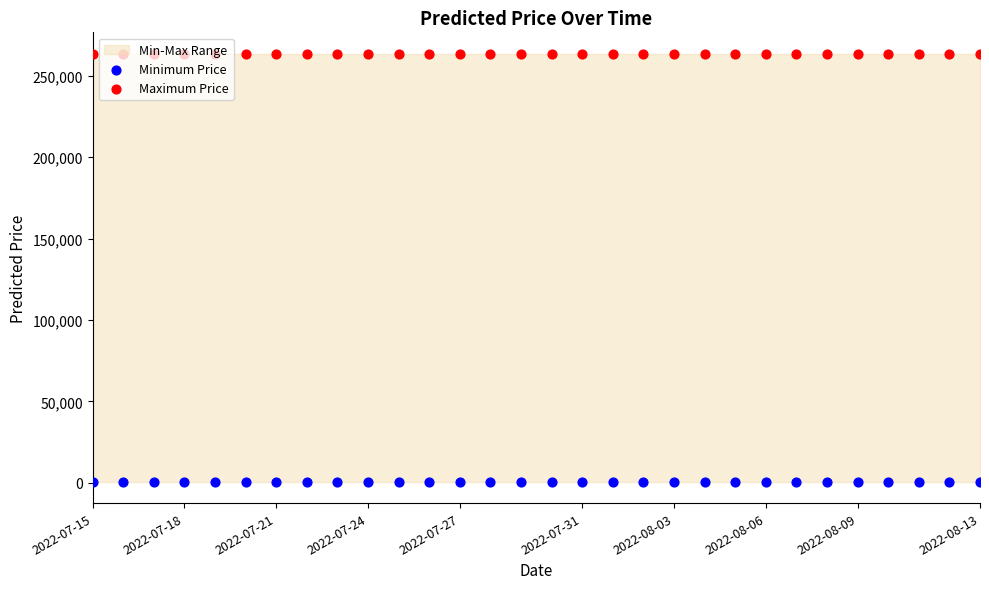

Which series contains the lowest Y value?

Minimum Price